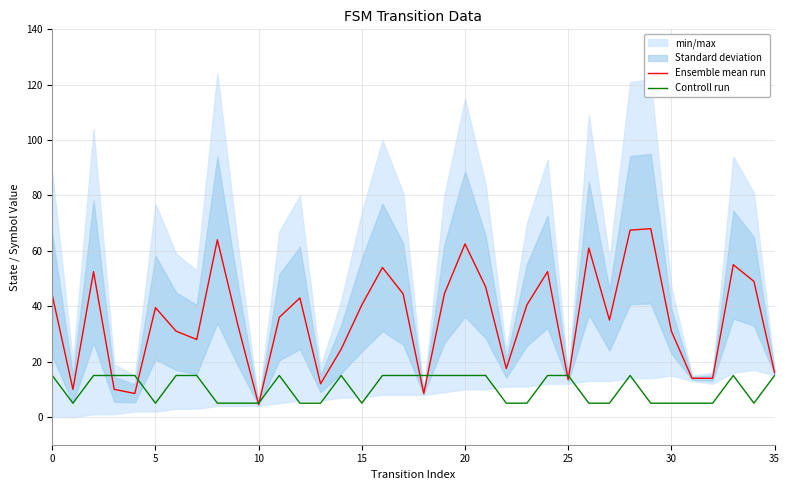

What is the difference between the maximum and minimum values in the Controll run series?

10.0